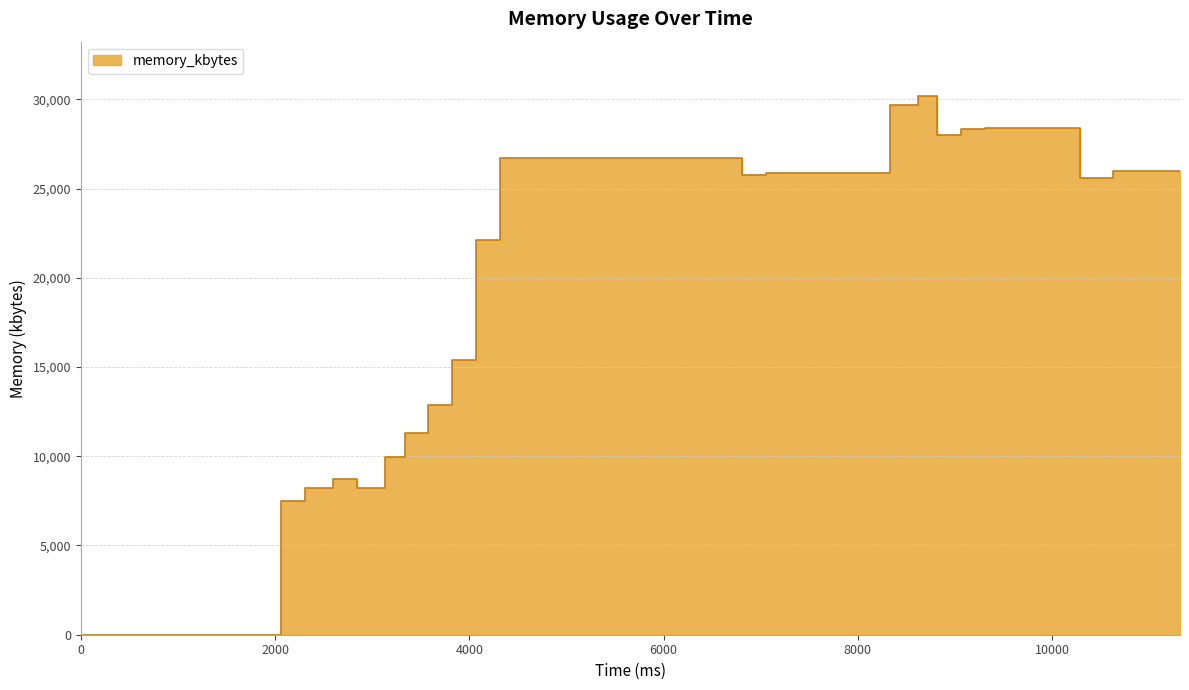

True or false: there are more than 0 points higher than both neighbors.

True